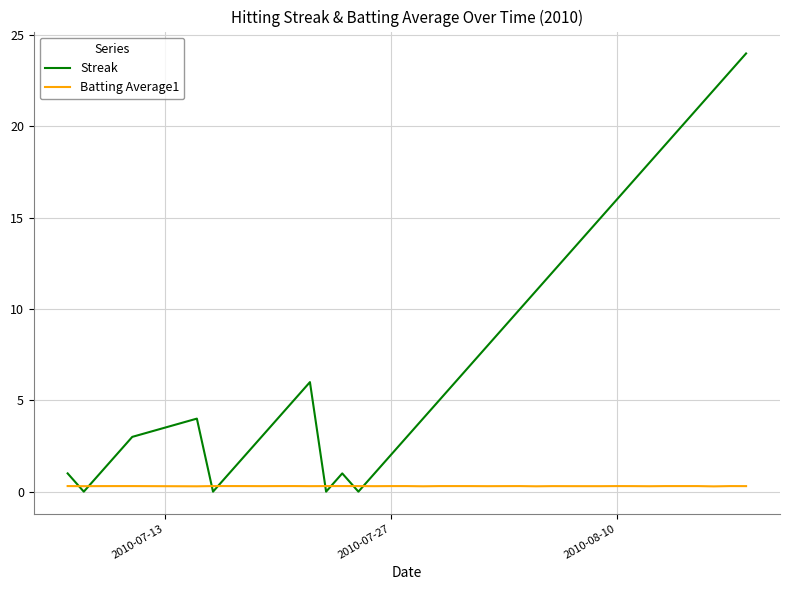

What is the average value of the Batting Average1 series?

0.3